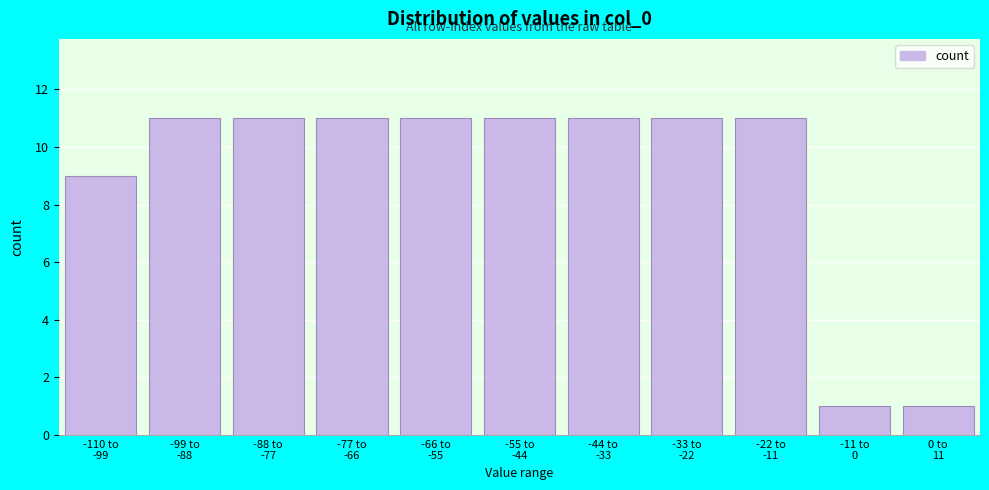

Reading left to right, list all the values displayed in this chart.

9	11	11	11	11	11	11	11	11	1	1